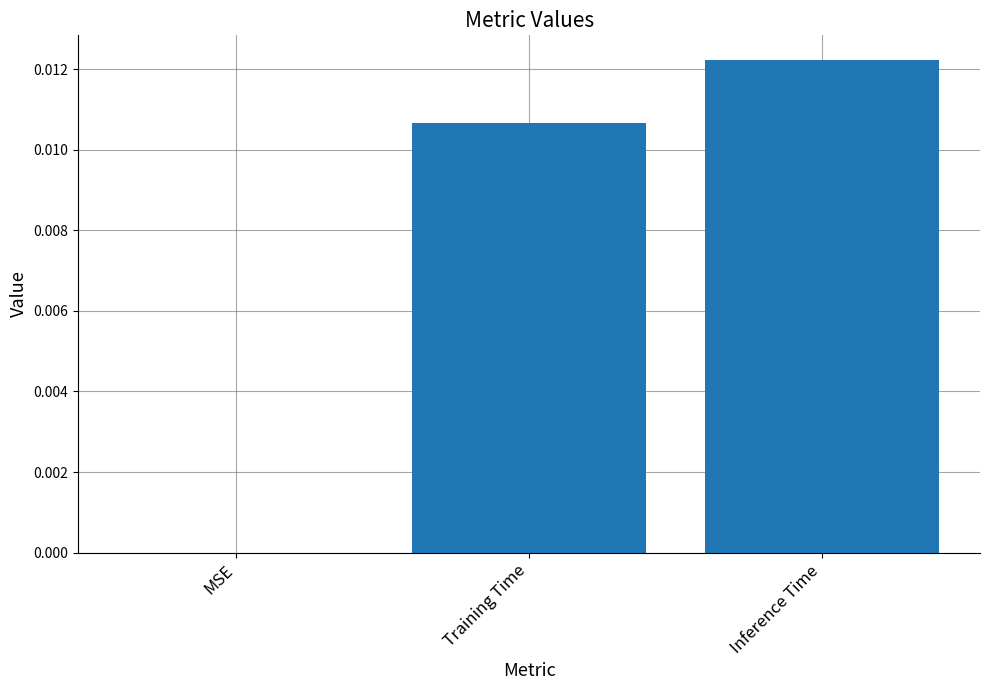

The value at Training Time is 0.0. True or false?

True